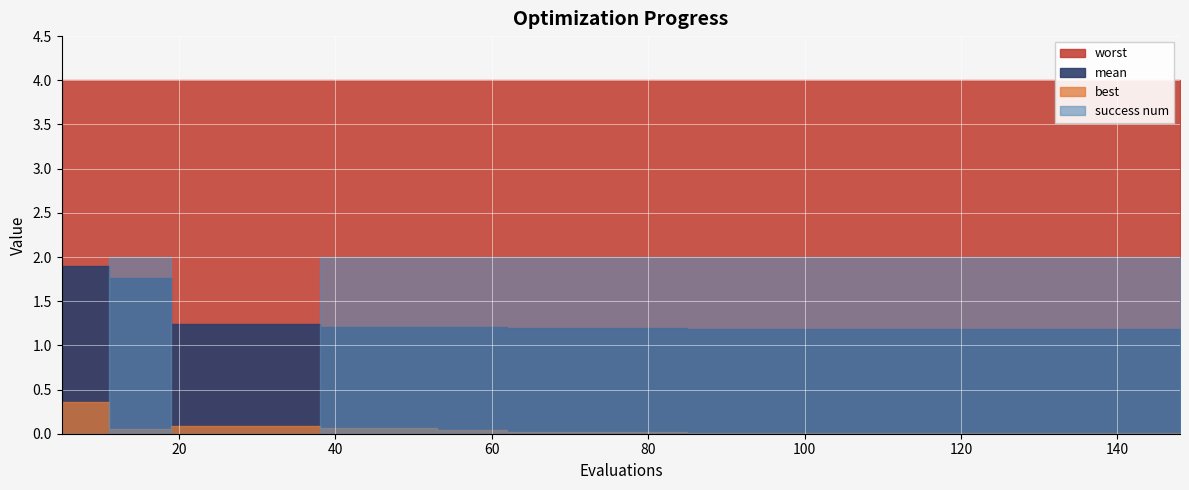

Reading left to right, list all the values displayed in this chart.

mean: 0=1.9	1=1.9	2=1.8	3=1.8	4=1.2	5=1.2	6=1.2	7=1.2	8=1.2	9=1.2	10=1.2	11=1.2	12=1.2	13=1.2	14=1.2	15=1.2	16=1.2	17=1.2	18=1.2	19=1.2	20=1.2	21=1.2	22=1.2	23=1.2	24=1.2	25=1.2	26=1.2	27=1.2	28=1.2	29=1.2	30=1.2	31=1.2	32=1.2	33=1.2	34=1.2	35=1.2	36=1.2	37=1.2	38=1.2	39=1.2
best: 0=0.4	1=0.4	2=0.1	3=0.1	4=0.1	5=0.1	6=0.1	7=0.1	8=0.1	9=0.1	10=0.1	11=0.1	12=0.1	13=0.0	14=0.0	15=0.0	16=0.0	17=0.0	18=0.0	19=0.0	20=0.0	21=0.0	22=0.0	23=0.0	24=0.0	25=0.0	26=0.0	27=0.0	28=0.0	29=0.0	30=0.0	31=0.0	32=0.0	33=0.0	34=0.0	35=0.0	36=0.0	37=0.0	38=0.0	39=0.0
worst: 0=4.0	1=4.0	2=4.0	3=4.0	4=4.0	5=4.0	6=4.0	7=4.0	8=4.0	9=4.0	10=4.0	11=4.0	12=4.0	13=4.0	14=4.0	15=4.0	16=4.0	17=4.0	18=4.0	19=4.0	20=4.0	21=4.0	22=4.0	23=4.0	24=4.0	25=4.0	26=4.0	27=4.0	28=4.0	29=4.0	30=4.0	31=4.0	32=4.0	33=4.0	34=4.0	35=4.0	36=4.0	37=4.0	38=4.0	39=4.0
success num: 0=0.0	1=0.0	2=2.0	3=2.0	4=0.0	5=0.0	6=0.0	7=0.0	8=0.0	9=2.0	10=2.0	11=2.0	12=2.0	13=2.0	14=2.0	15=2.0	16=2.0	17=2.0	18=2.0	19=2.0	20=2.0	21=2.0	22=2.0	23=2.0	24=2.0	25=2.0	26=2.0	27=2.0	28=2.0	29=2.0	30=2.0	31=2.0	32=2.0	33=2.0	34=2.0	35=2.0	36=2.0	37=2.0	38=2.0	39=2.0